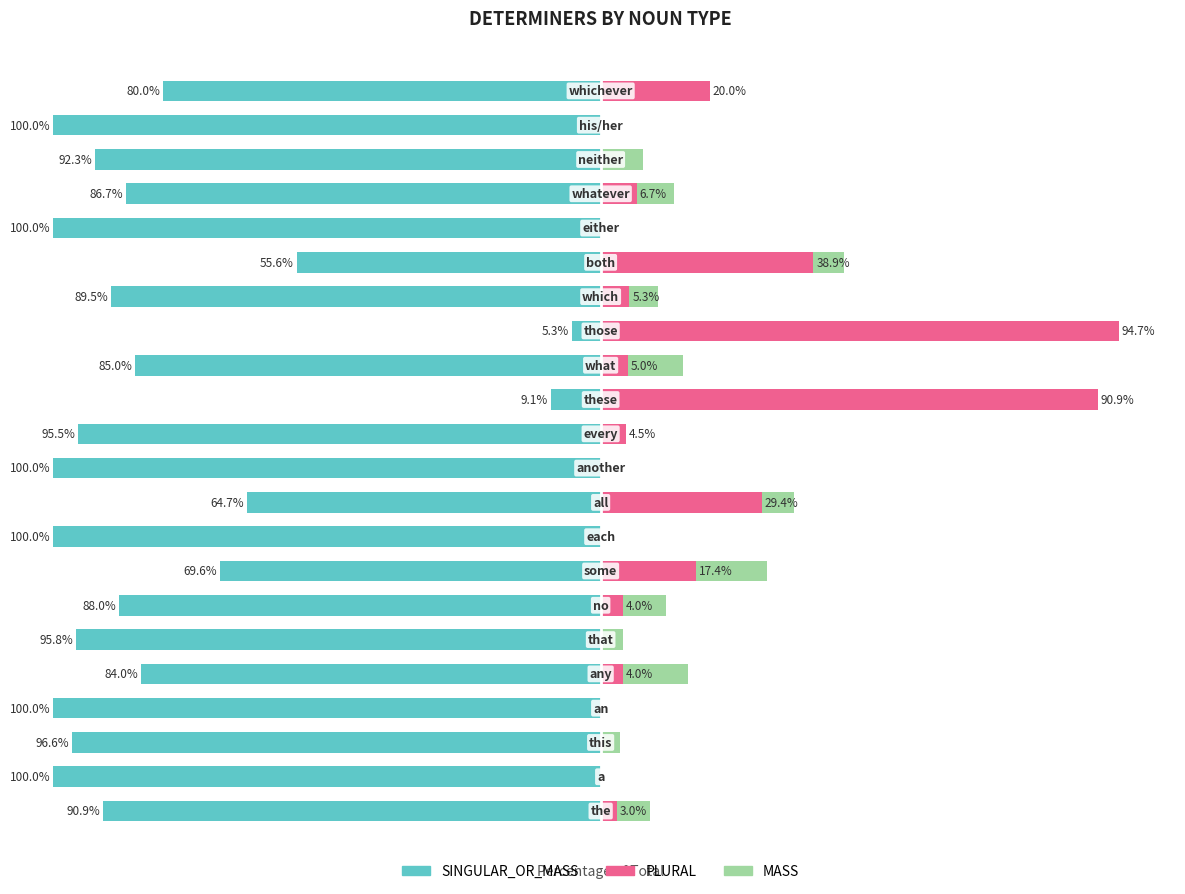

How many positive values does the PLURAL series have?

13